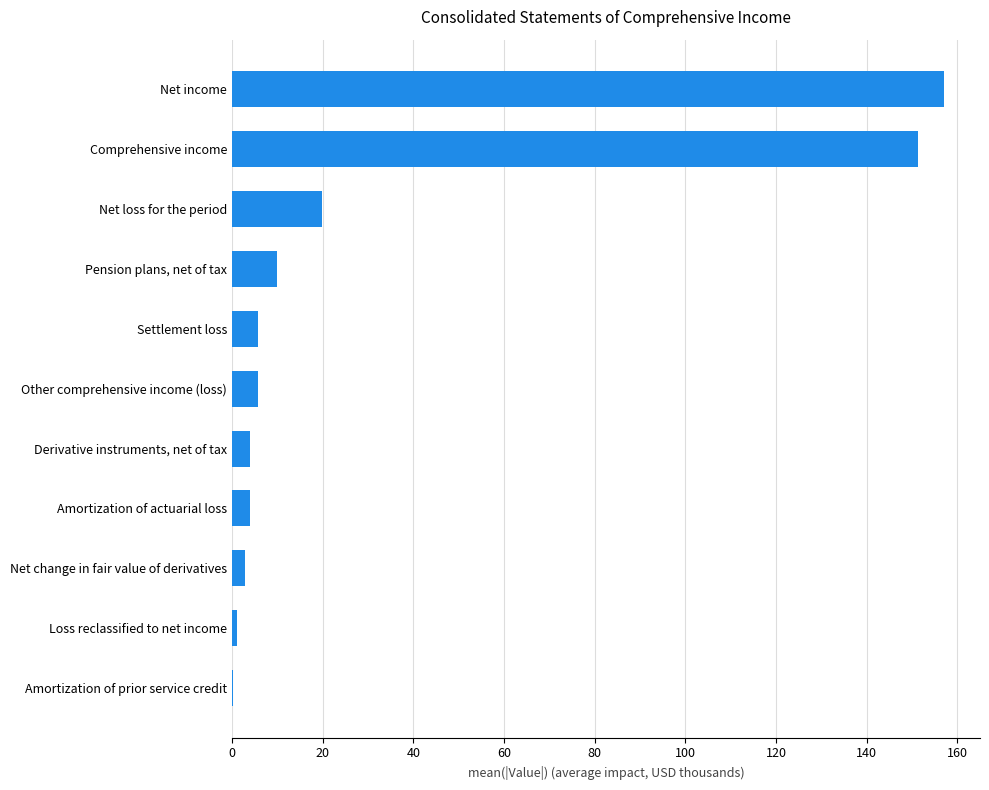

Which category has the highest value across all series?

Net income